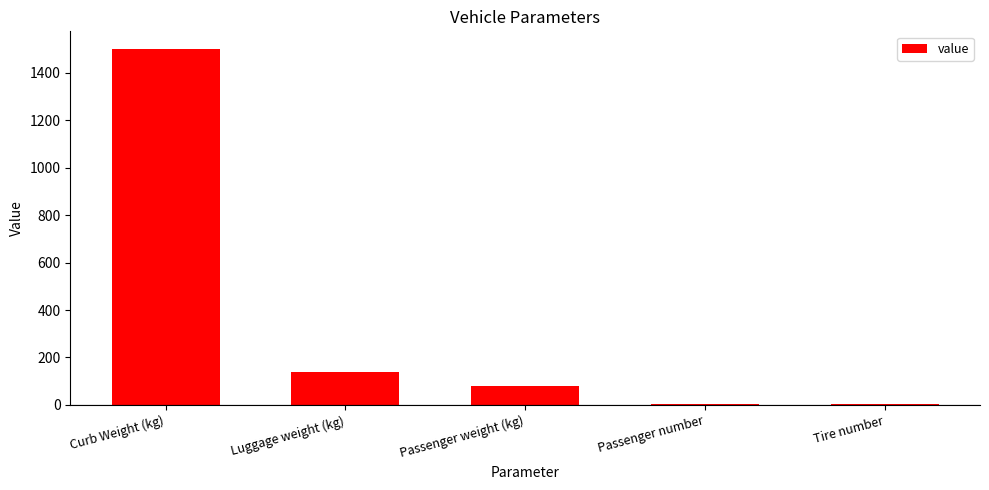

At which label is the value closest to 752?

Luggage weight (kg)